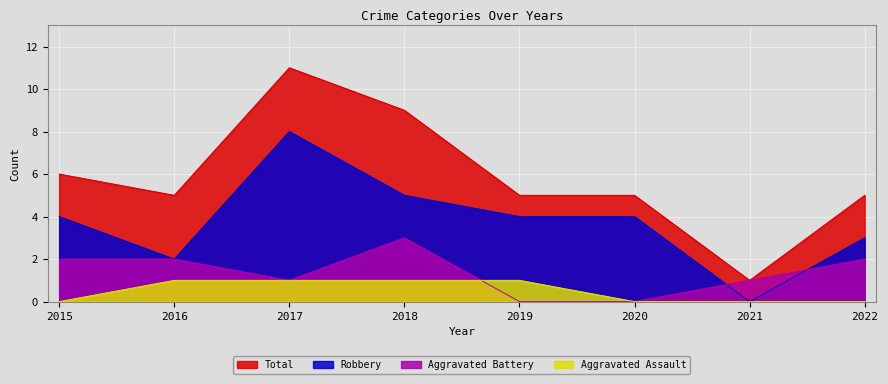

True or false: Aggravated Battery has a value of 1 at 2016.

False